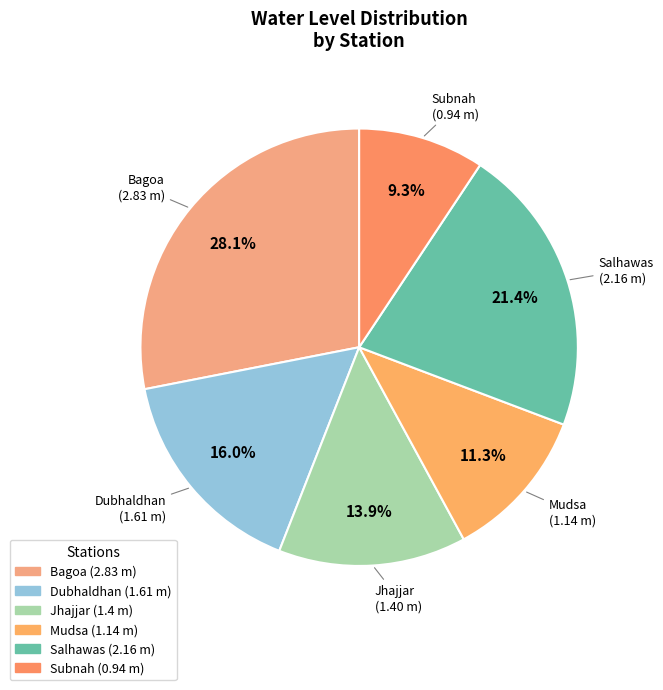

How many segments does this pie chart have?

6